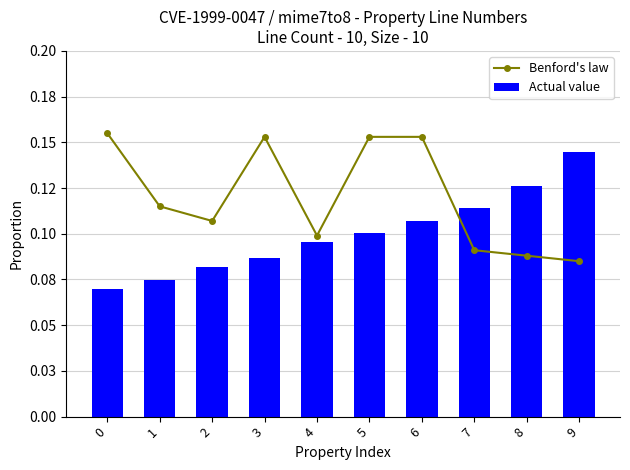

What is the average value of the Actual value series?

0.1